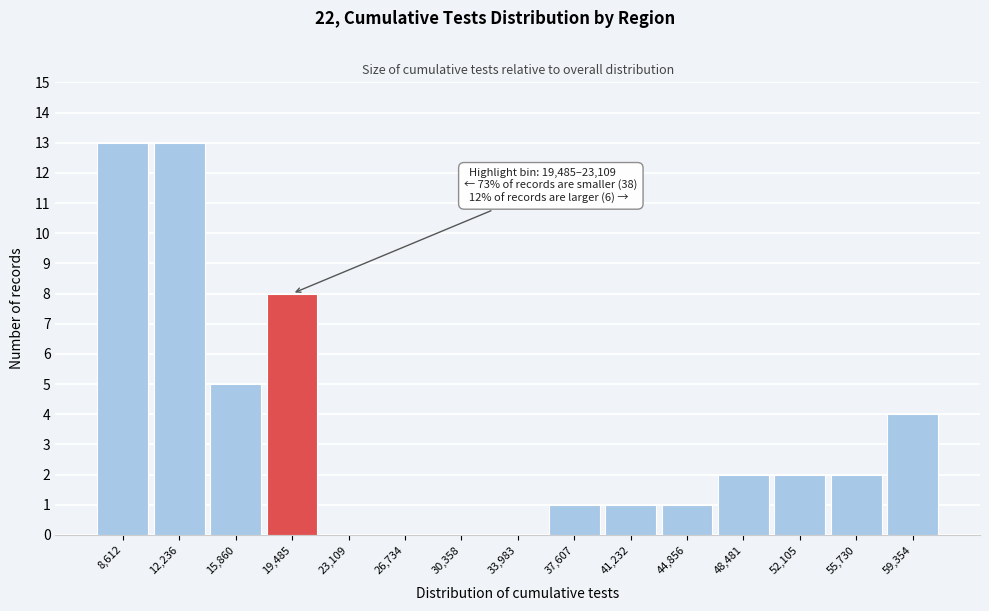

Reading left to right, transcribe all the data shown in this chart.

8,612=13	12,236=13	15,860=5	19,485=8	23,109=0	26,734=0	30,358=0	33,983=0	37,607=1	41,232=1	44,856=1	48,481=2	52,105=2	55,730=2	59,354=4